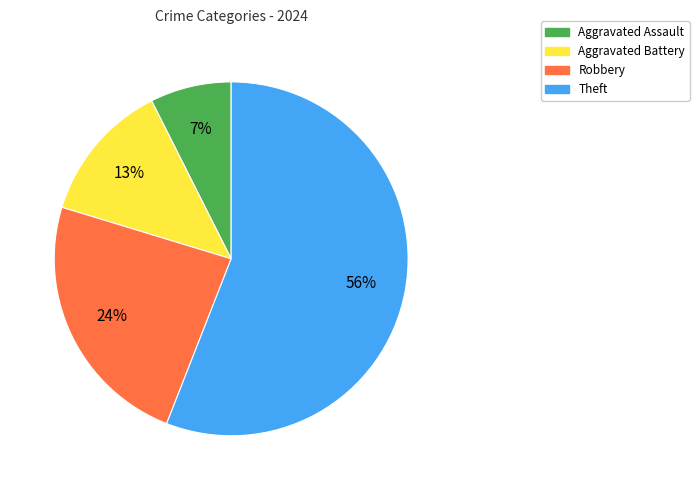

To the nearest percent, what is the average slice percentage?

25%